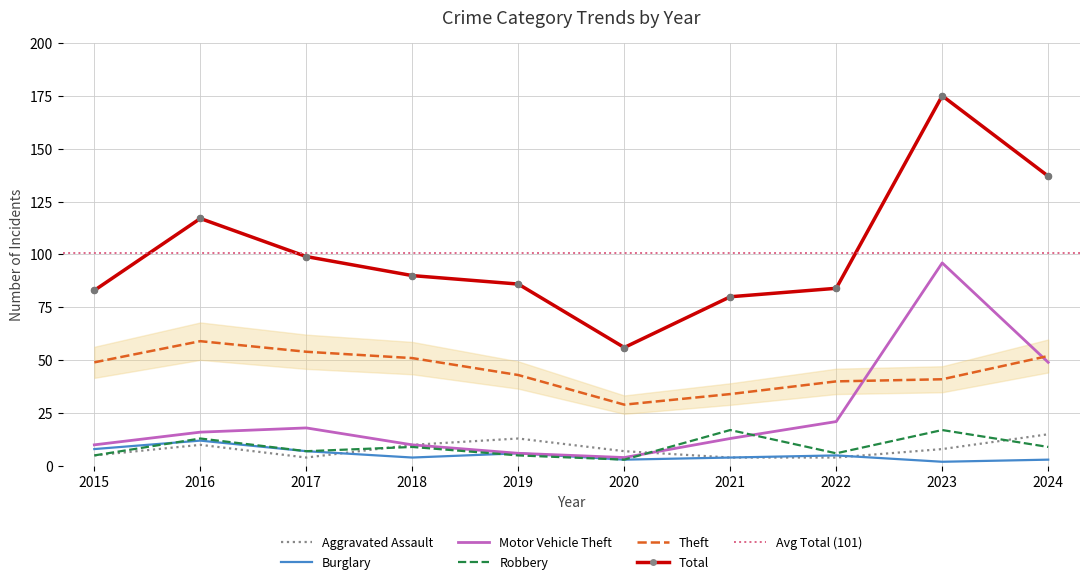

What are all the series names shown in the legend?

Aggravated Assault, Burglary, Motor Vehicle Theft, Robbery, Theft, Total